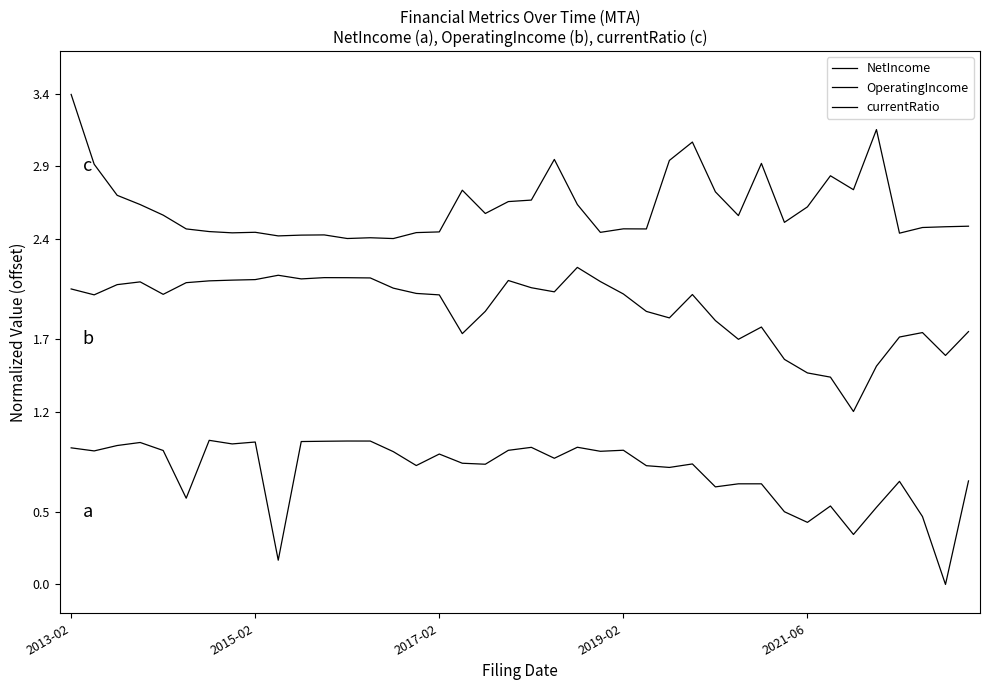

Does the chart display data point markers on the line(s)?

No